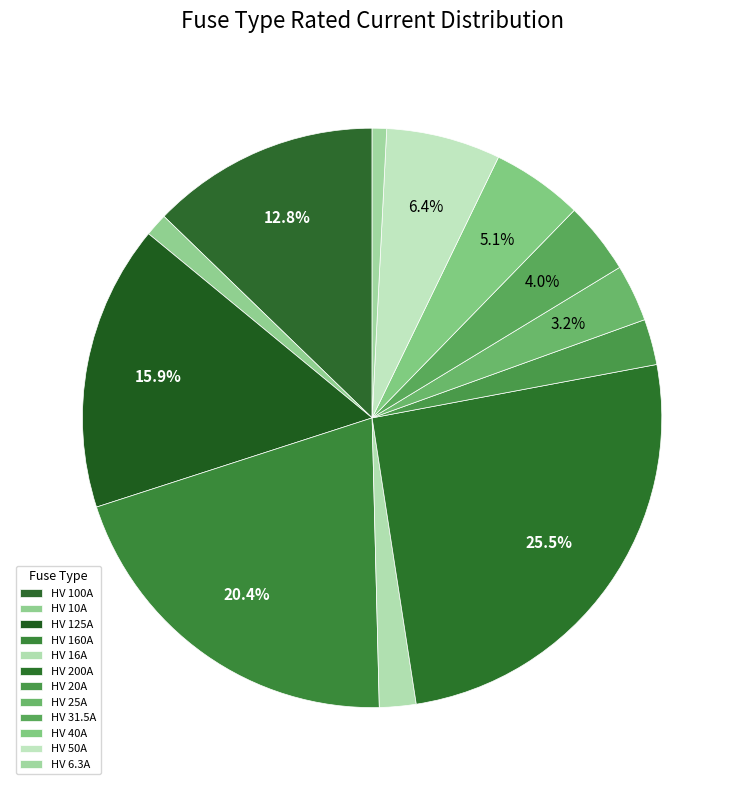

To the nearest percent, what percentage of the pie is HV 100A?

13%